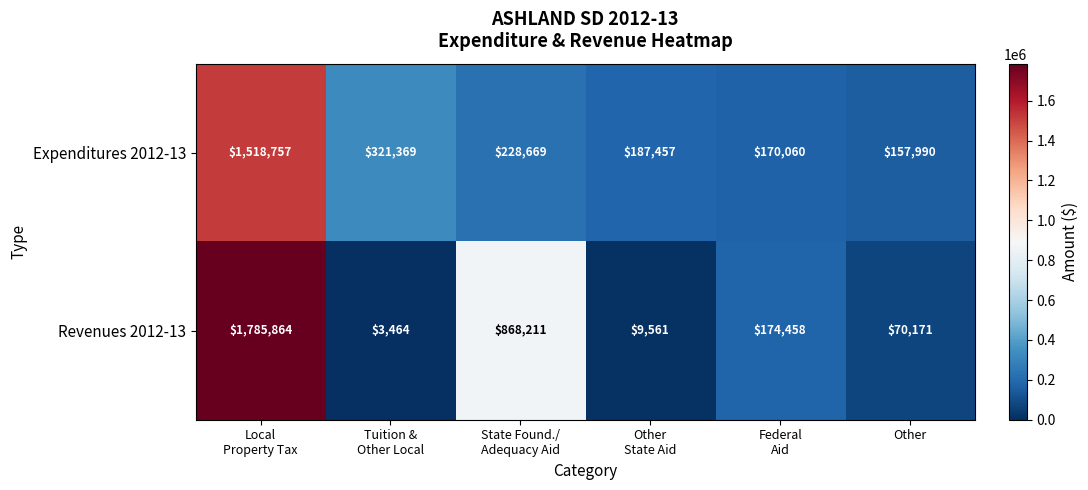

What is the sum of all Expenditures 2012-13 values?

2584302